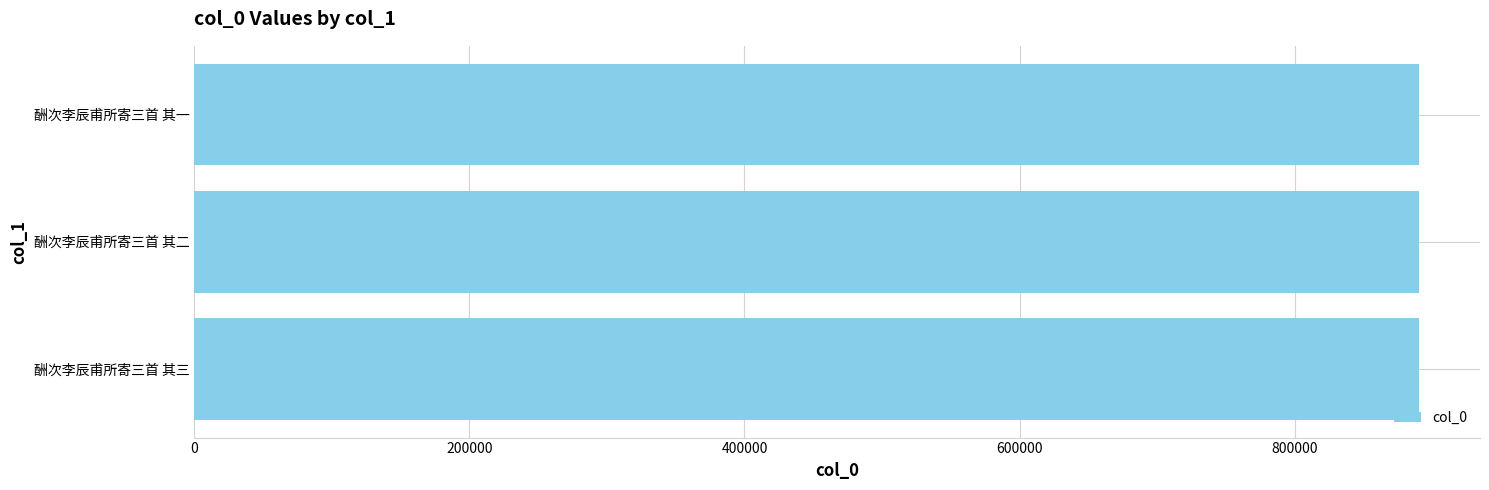

What is the minimum value shown in the chart?

890100